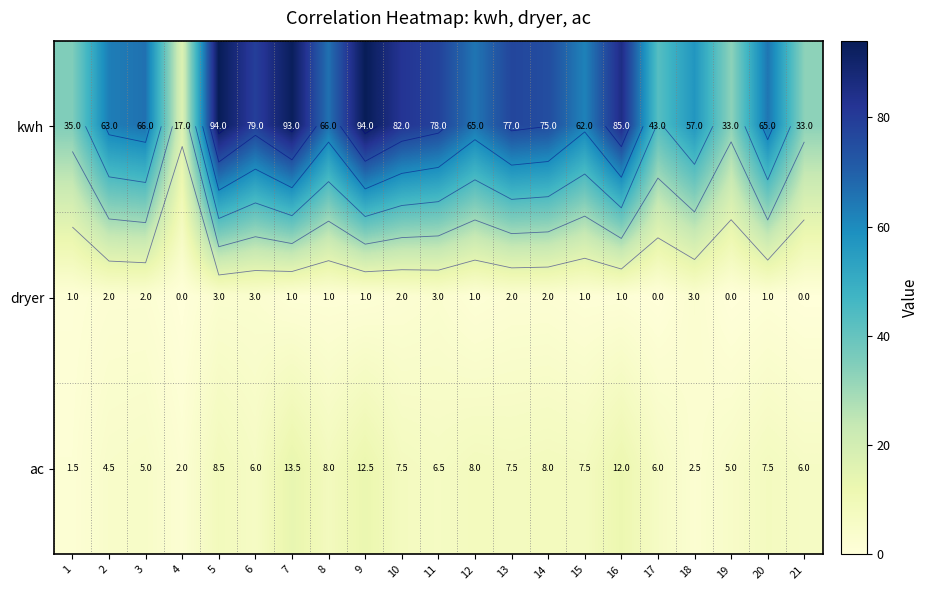

What is the total value across all series at 2?

69.5